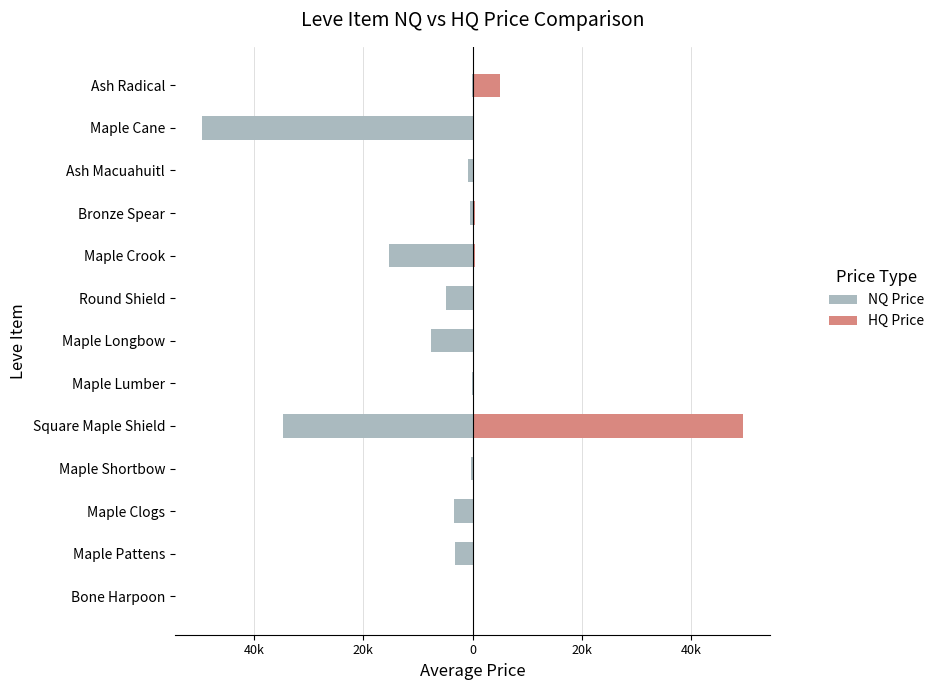

What is the total value across all series at 40k?

-3146.3